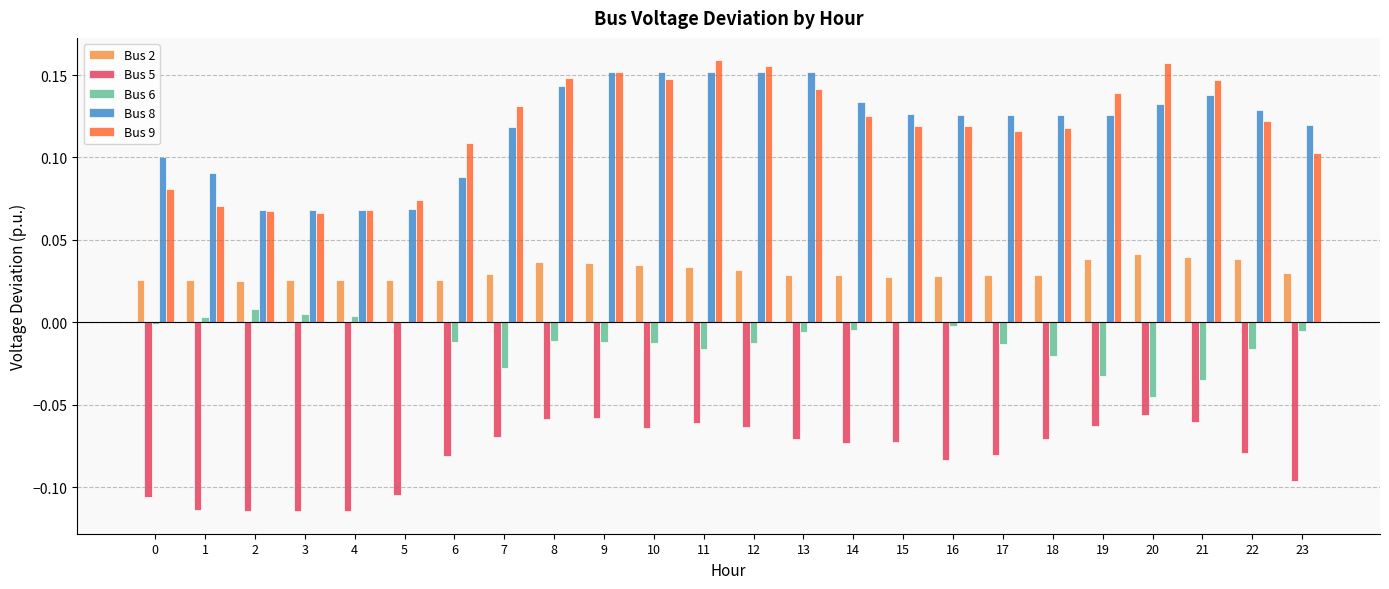

Is the value of Bus 8 at 17 greater than the value of Bus 6 at 10?

Yes